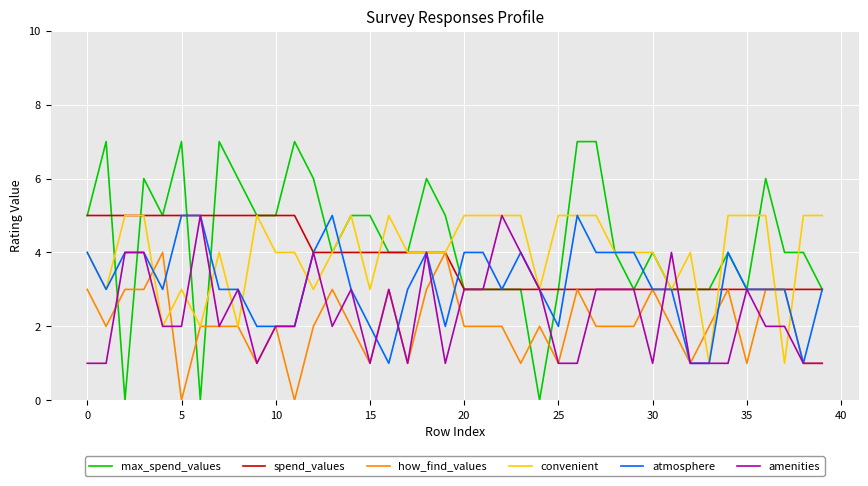

Does the chart display data point markers on the line(s)?

No